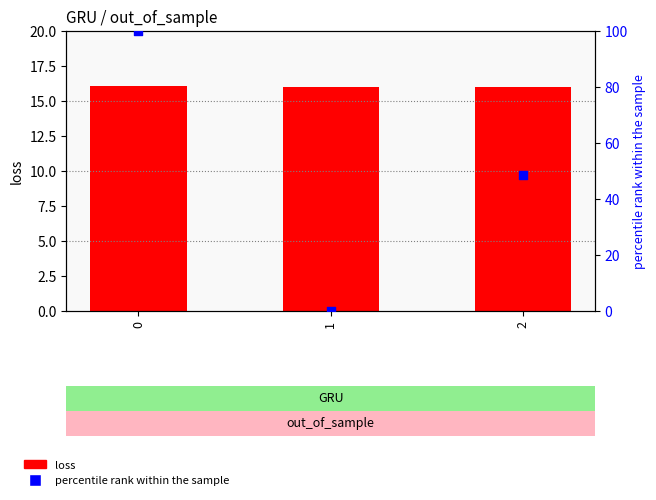

Which series has the largest total across all categories?

percentile rank within the sample